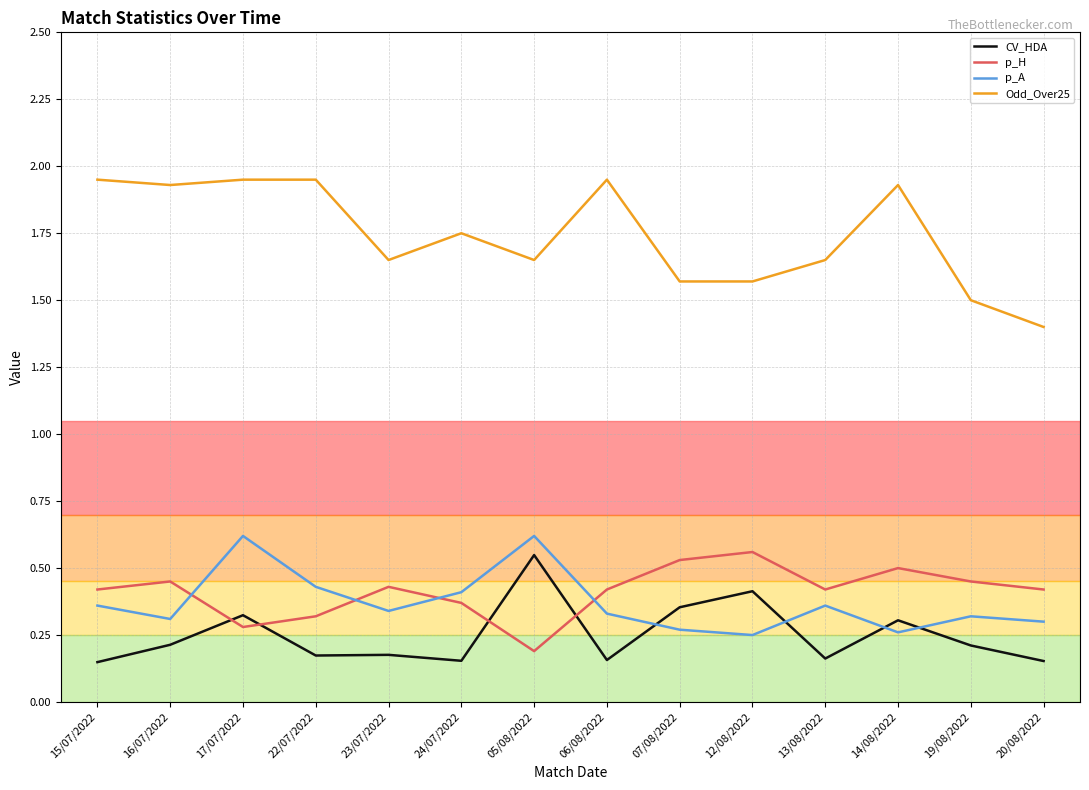

True or false: p_H and Odd_Over25 cross at least once.

False